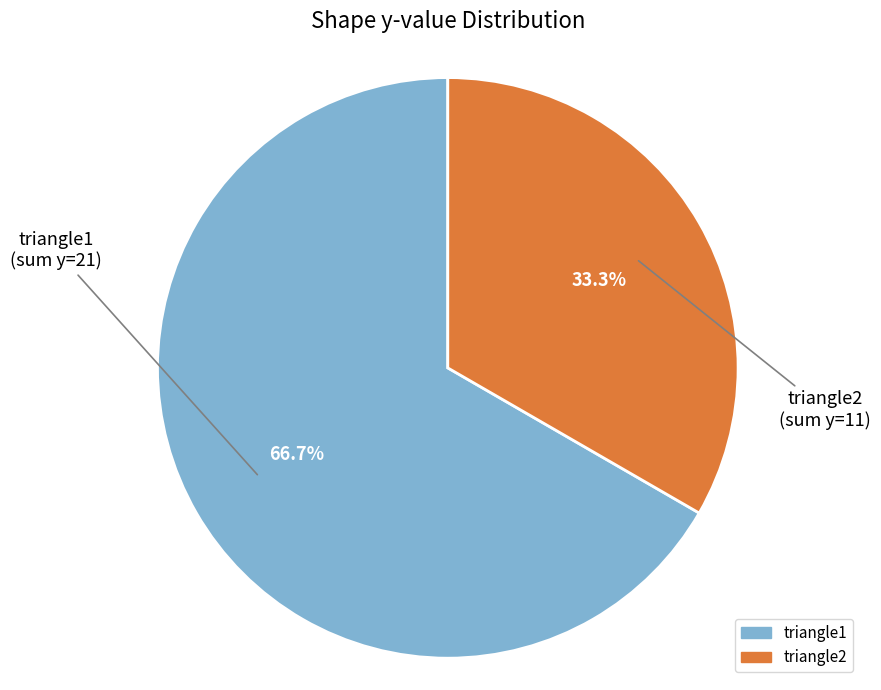

What is the total percentage of triangle2 and triangle1?

100.0%